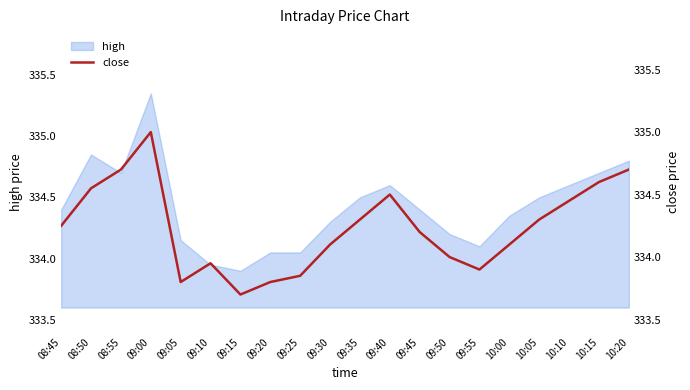

True or false: there are more than 2 points higher than both neighbors.

True